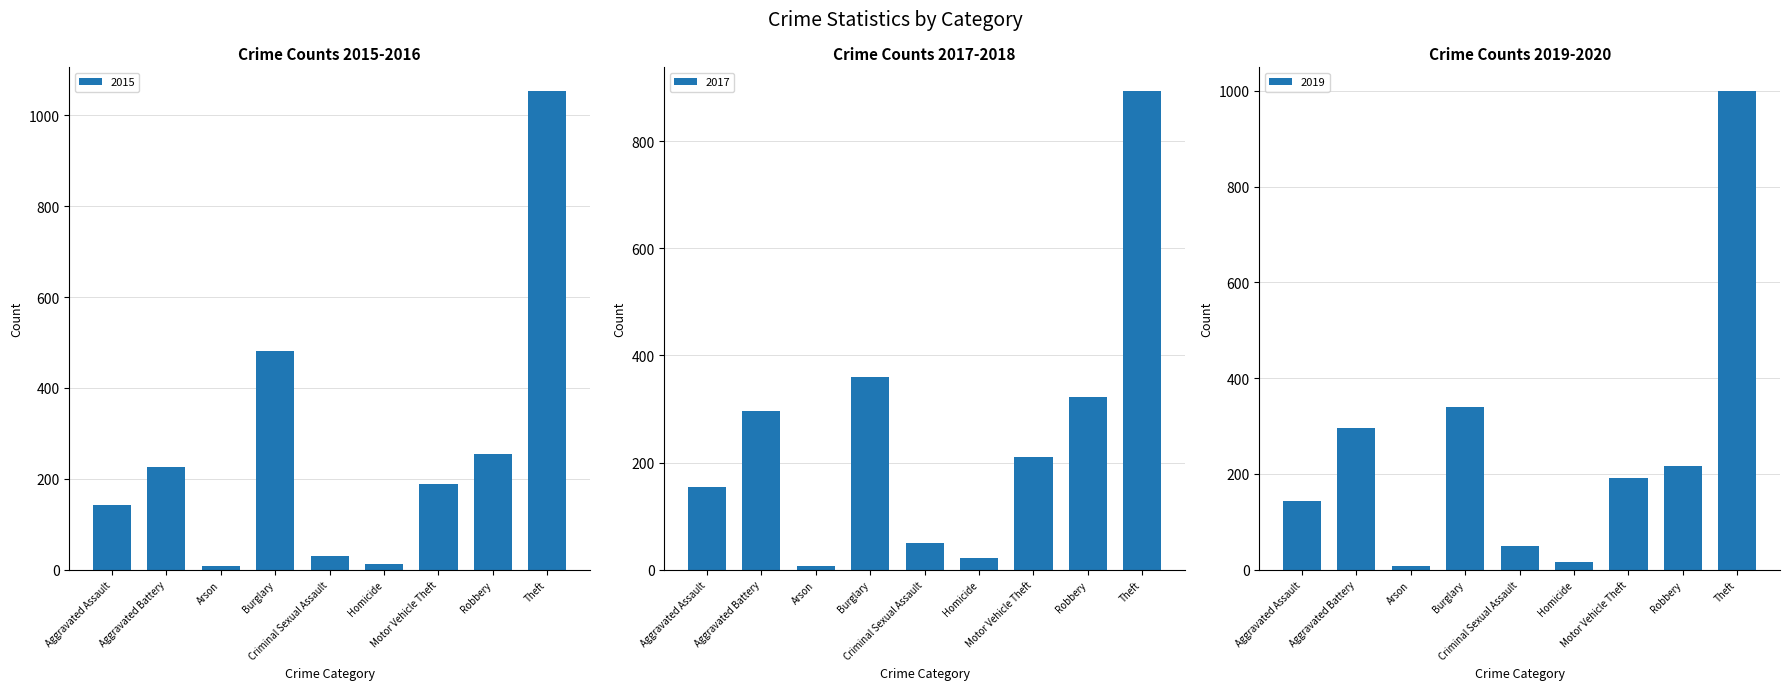

Is the value of 2017 at Aggravated Battery greater than the value of 2016 at Criminal Sexual Assault?

Yes